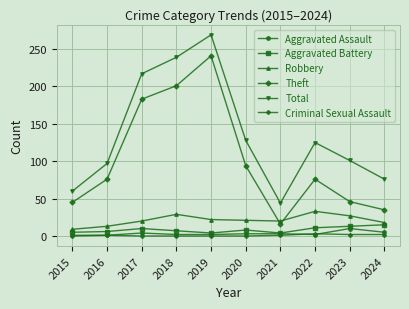

What is the value of the Criminal Sexual Assault point at the 8th from the left?

3